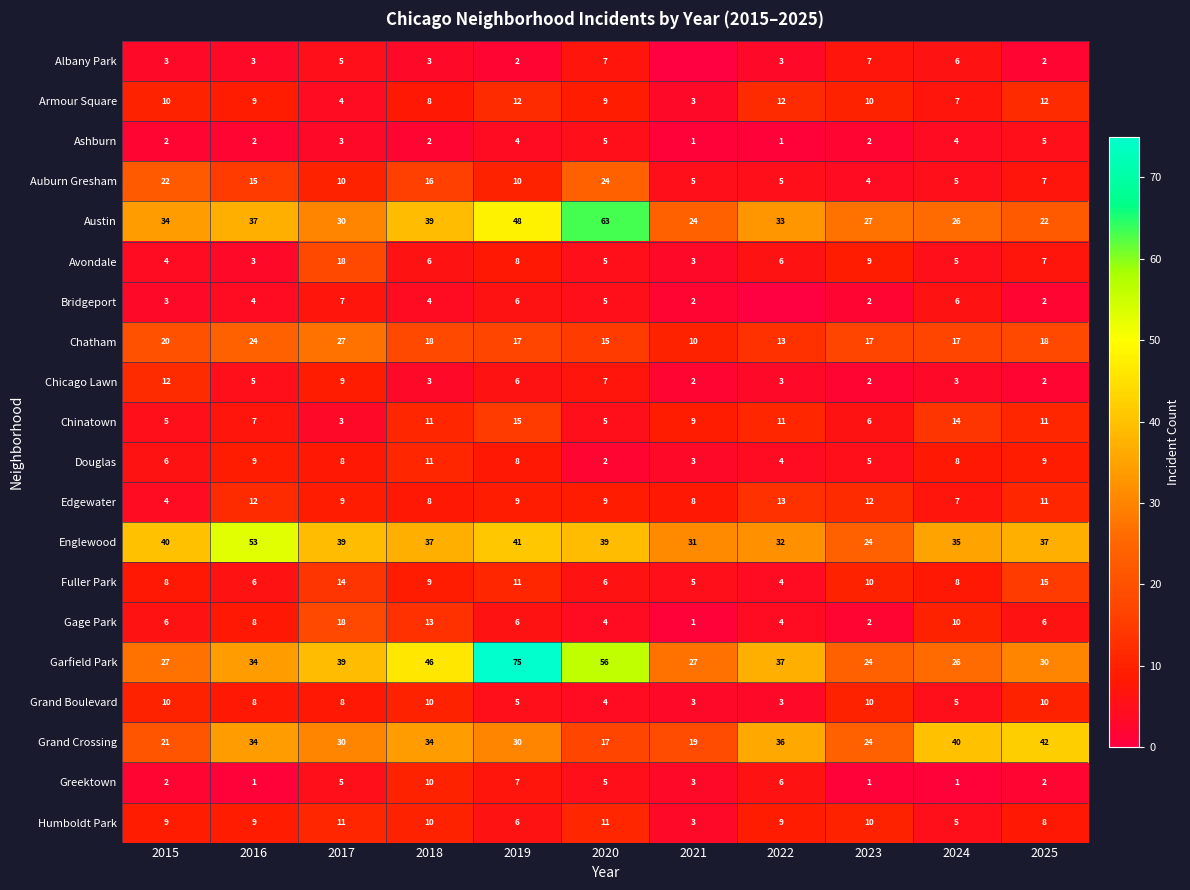

Is it true that Edgewater equals 9 at 2020?

True